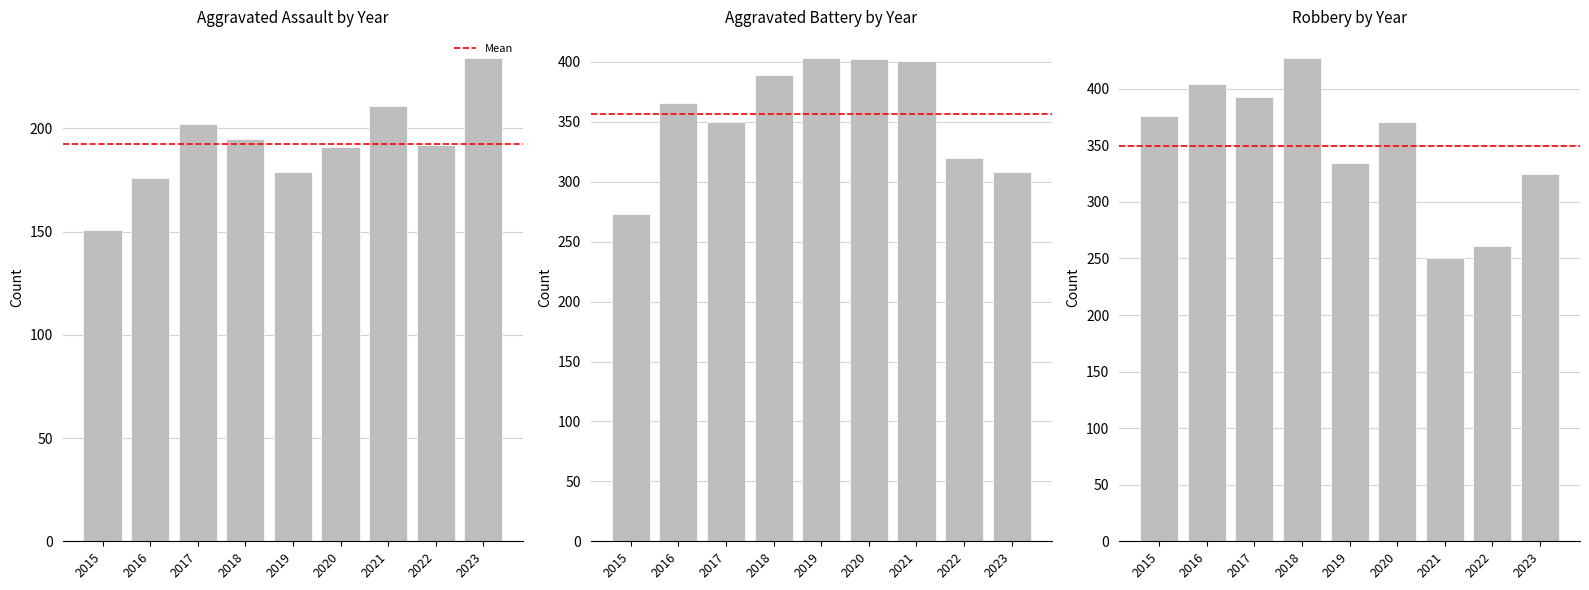

What is the difference between the maximum and minimum values in the Robbery series?

177